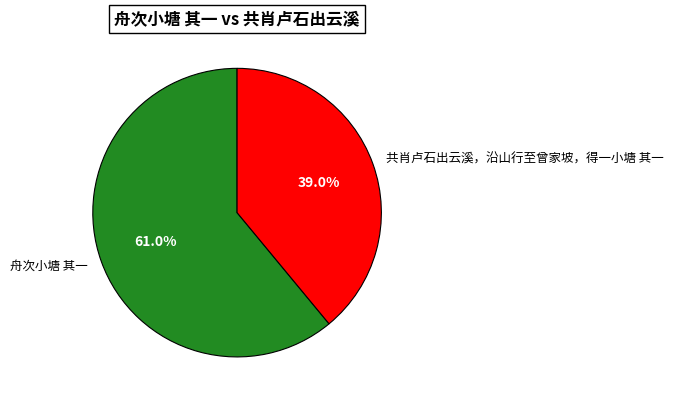

To the nearest percent, what percentage of the pie is 共肖卢石出云溪，沿山行至曾家坡，得一小塘 其一?

39%